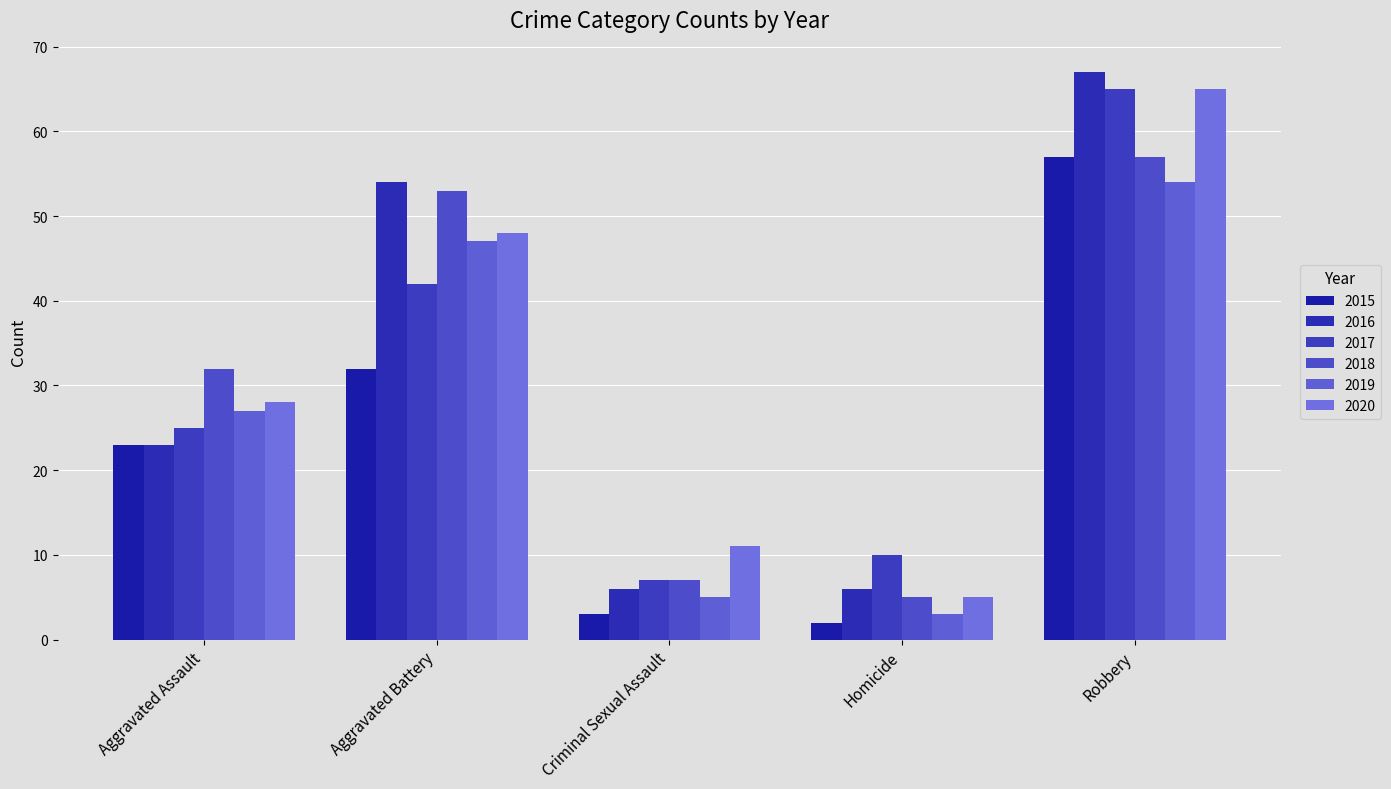

Reading left to right, what are all the values shown in this chart?

2015: 23	32	3	2	57
2016: 23	54	6	6	67
2017: 25	42	7	10	65
2018: 32	53	7	5	57
2019: 27	47	5	3	54
2020: 28	48	11	5	65